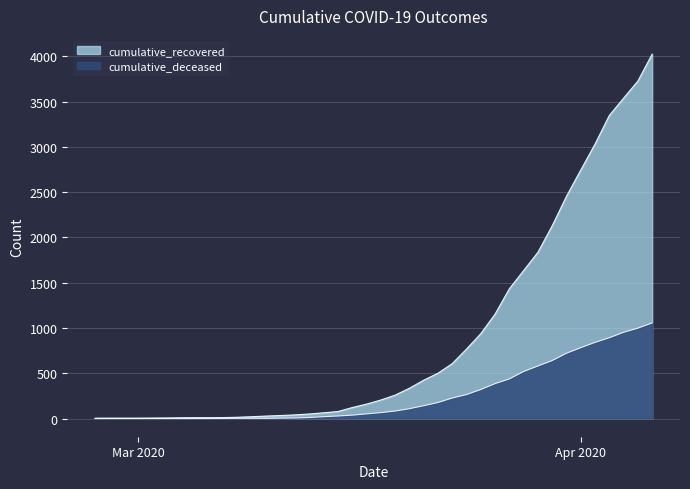

What is the sum of the cumulative_recovered values at 2020-03-11 and 2020-03-02?

38